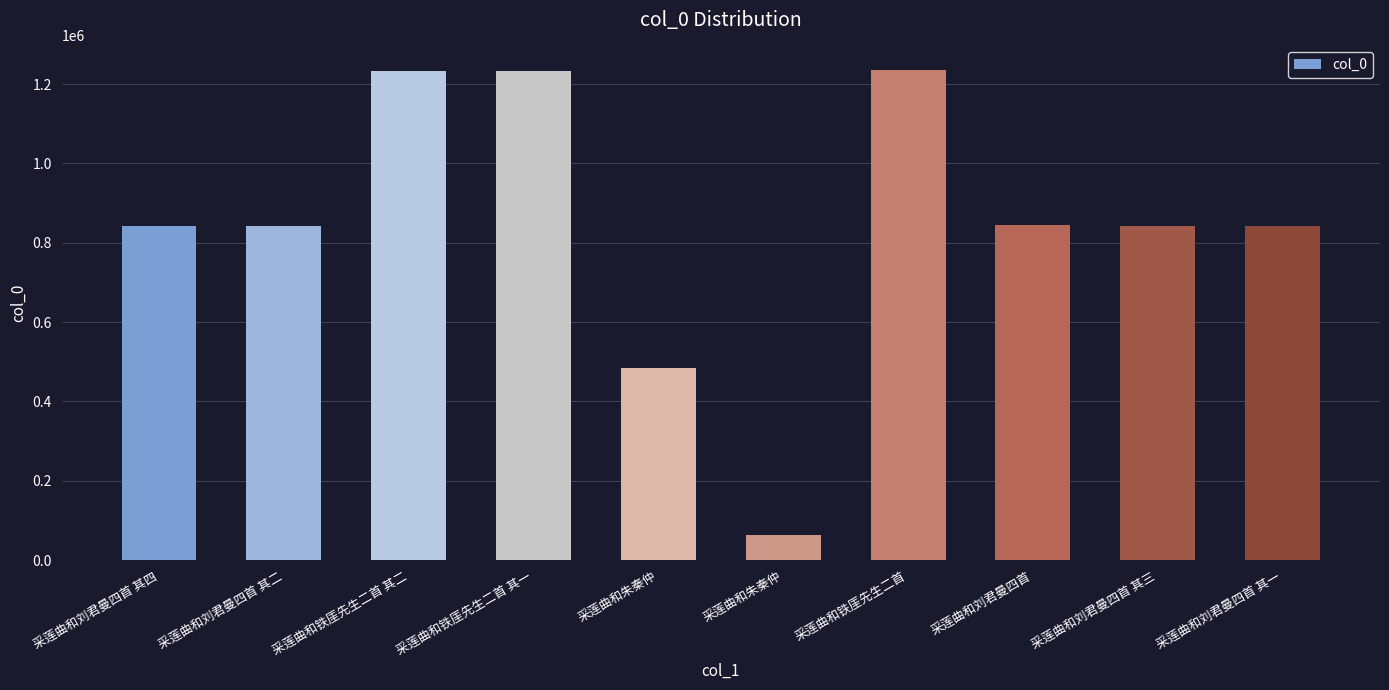

How many categories are shown in the chart?

10